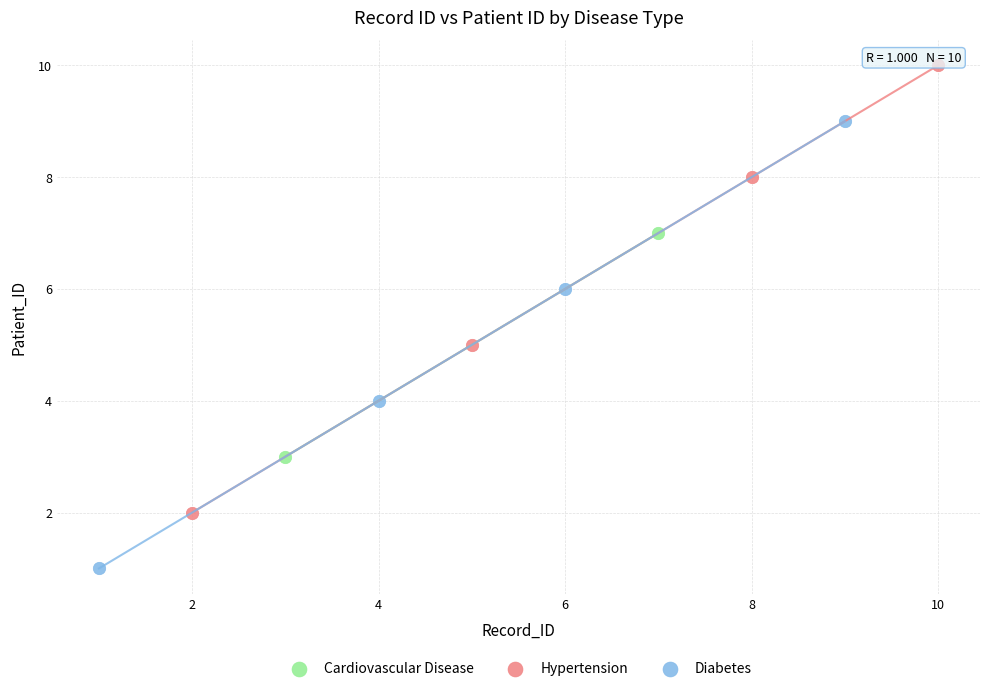

What are all the series names shown in the legend?

Hypertension, Cardiovascular Disease, Diabetes